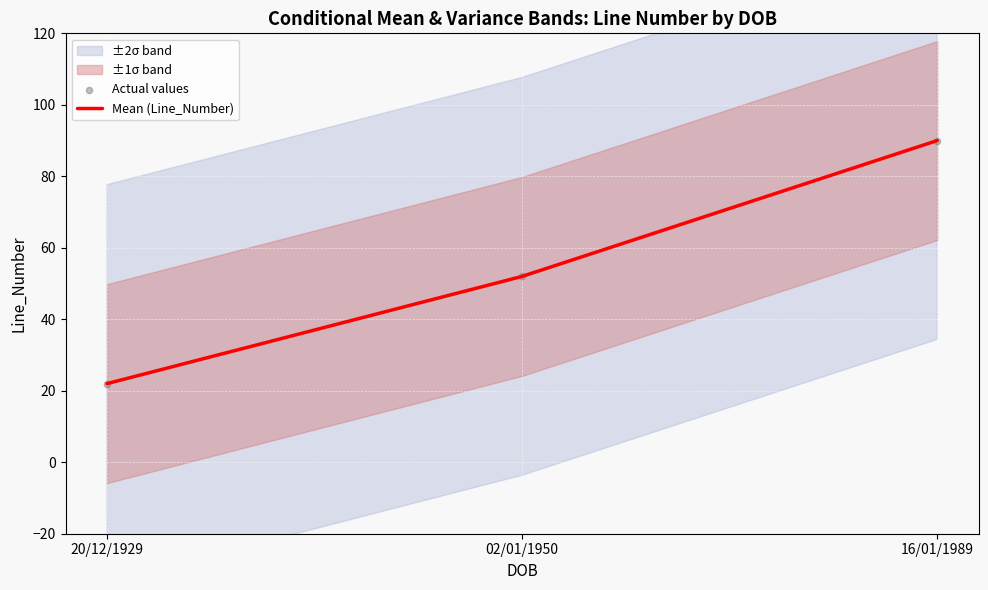

The Mean (Line_Number) series shows 90 at 16/01/1989. True or false?

True